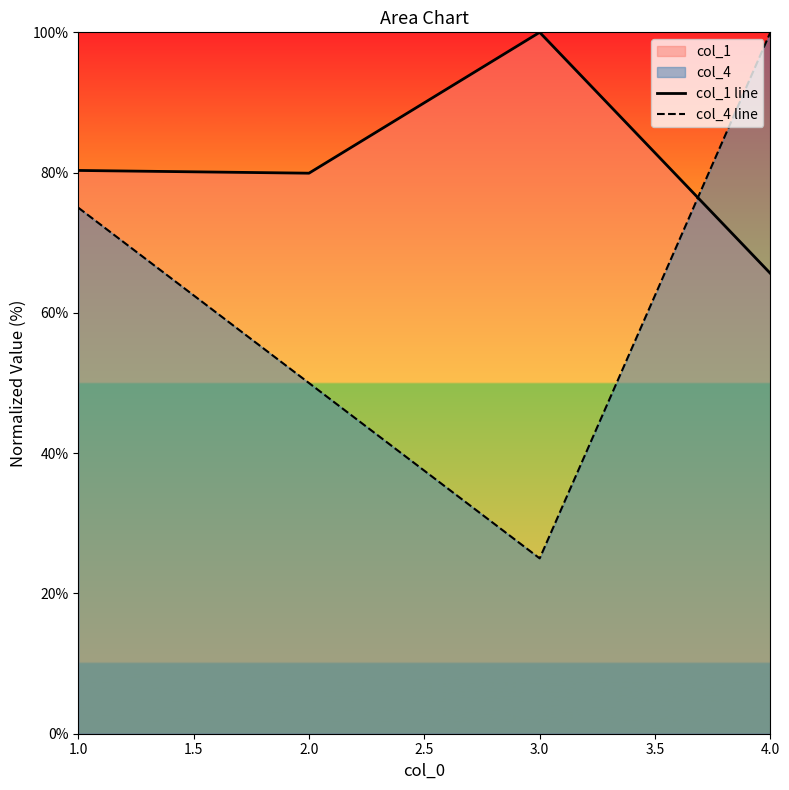

At 2.0, list the series in order from largest to smallest.

col_1 line, col_4 line